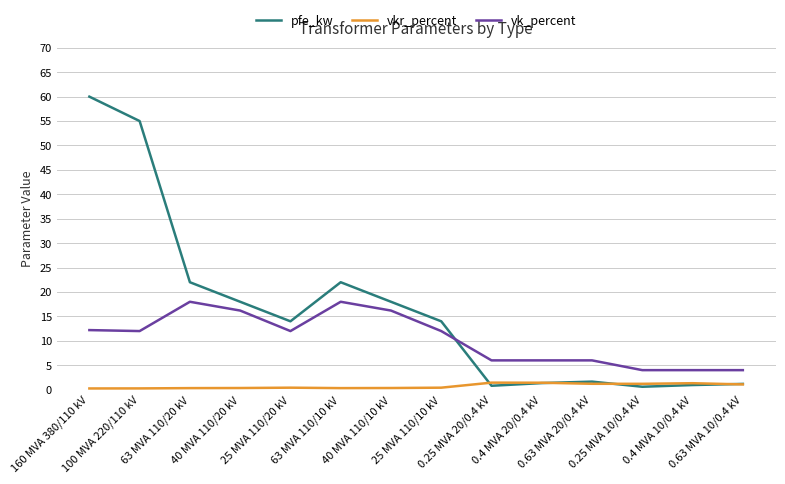

Which series changed the most between 160 MVA 380/110 kV and 0.63 MVA 10/0.4 kV?

pfe_kw